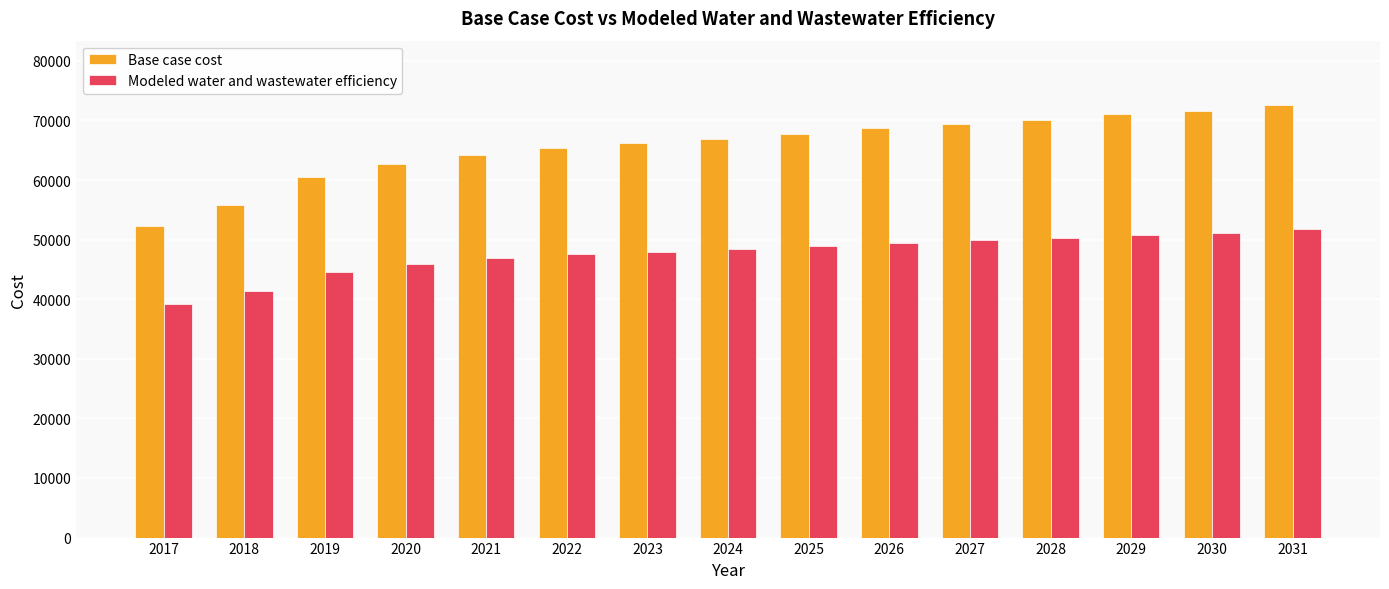

What is the value of the Base case cost bar at the 14th from the left?

71545.5